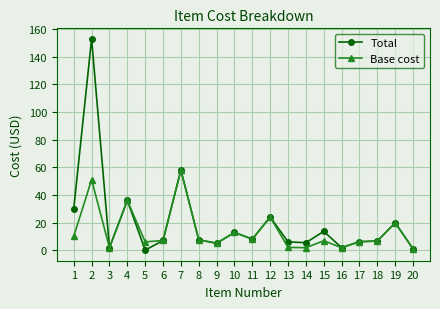

Is the value of Base cost at 7 greater than the value of Total at 9?

Yes